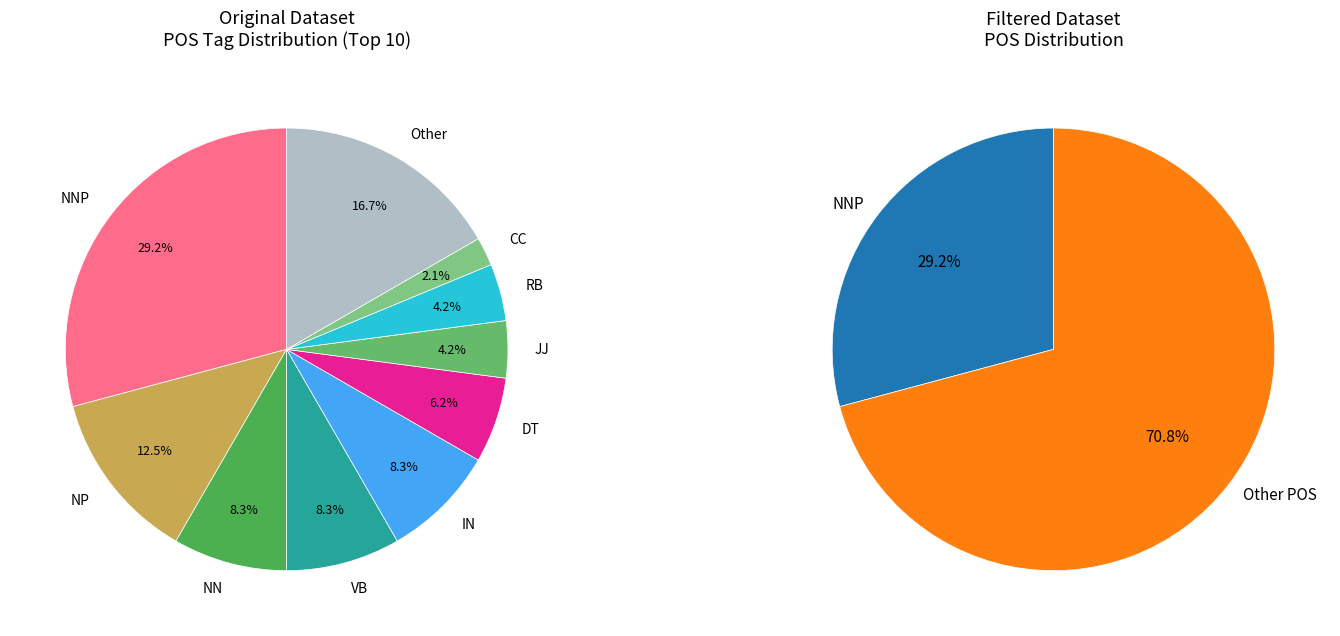

Does any single category account for the majority?

No